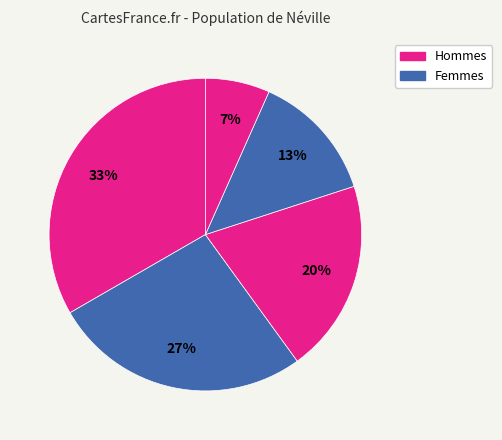

What is the smallest slice in the pie chart?

1